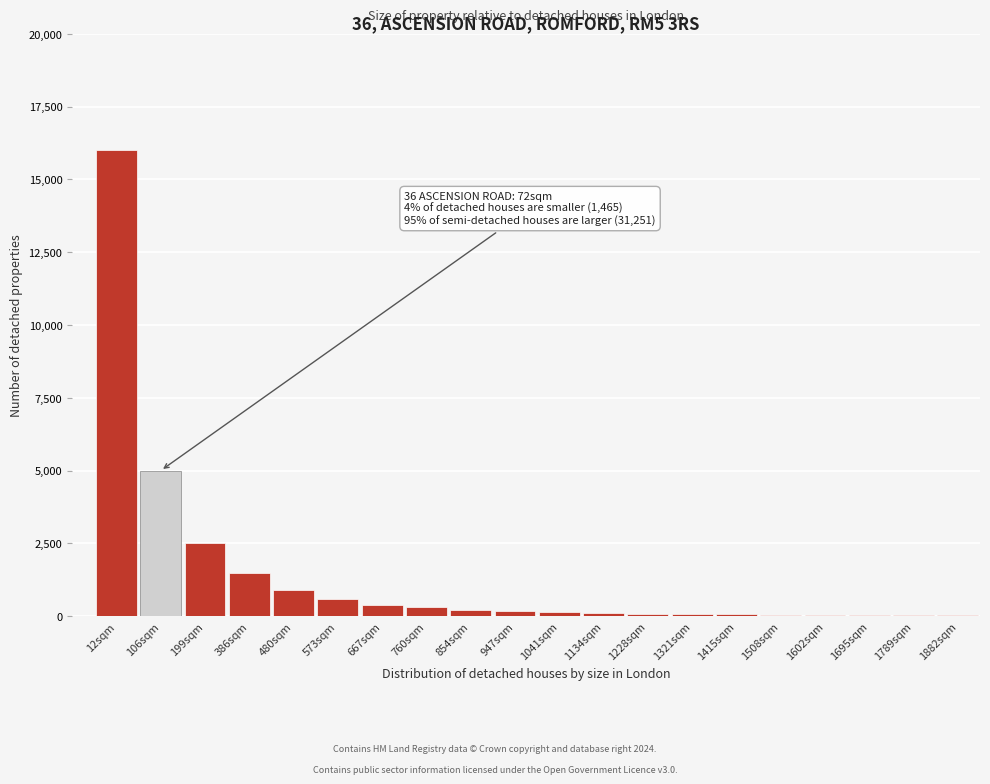

The value at 12sqm is 16000. True or false?

True